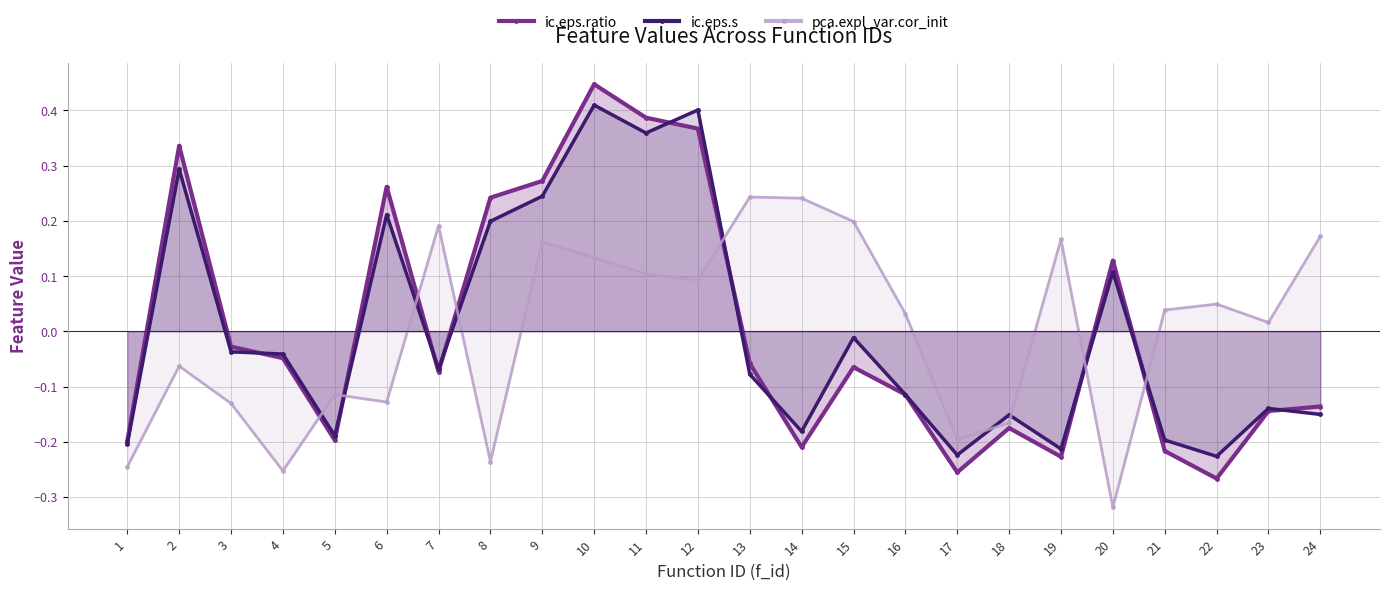

Which series has the widest spread of values?

ic.eps.ratio